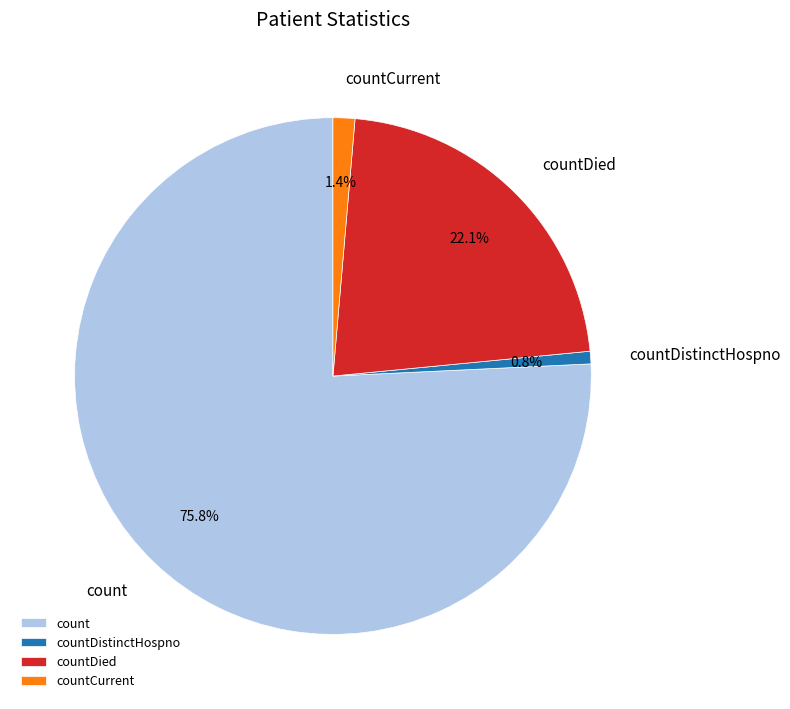

Count the number of slices in the pie.

4